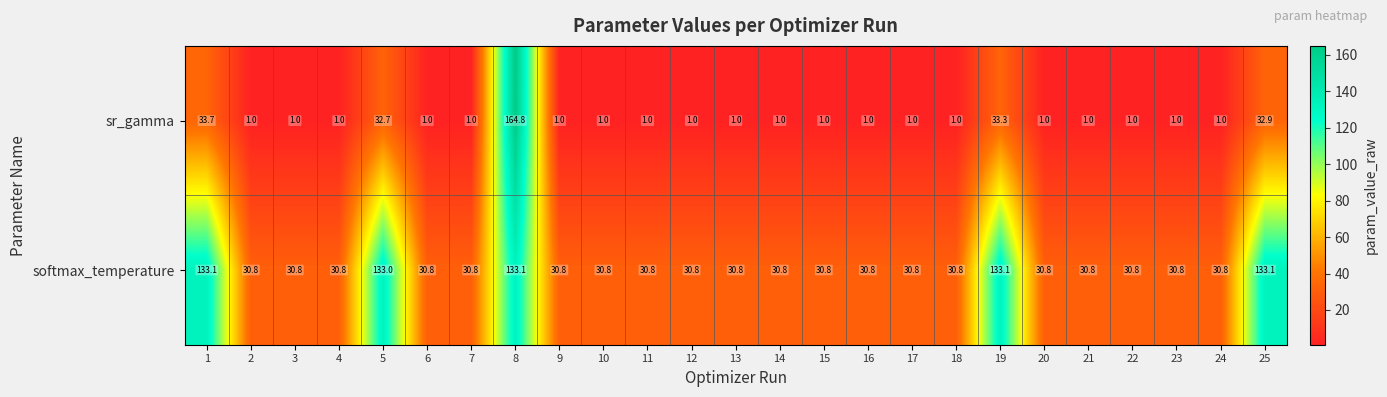

Is it true that softmax_temperature equals 52.8 at 14?

False